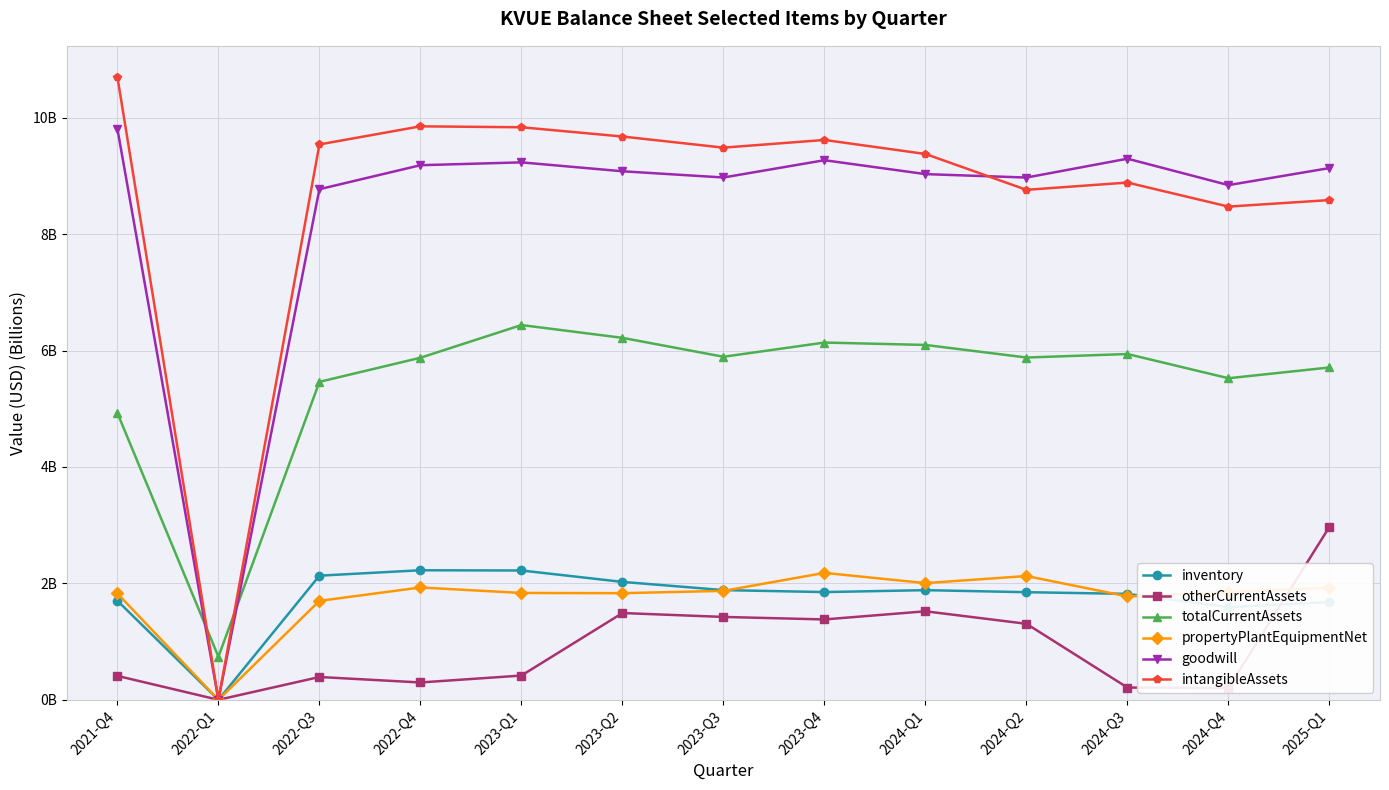

True or false: totalCurrentAssets and propertyPlantEquipmentNet cross at least once.

False